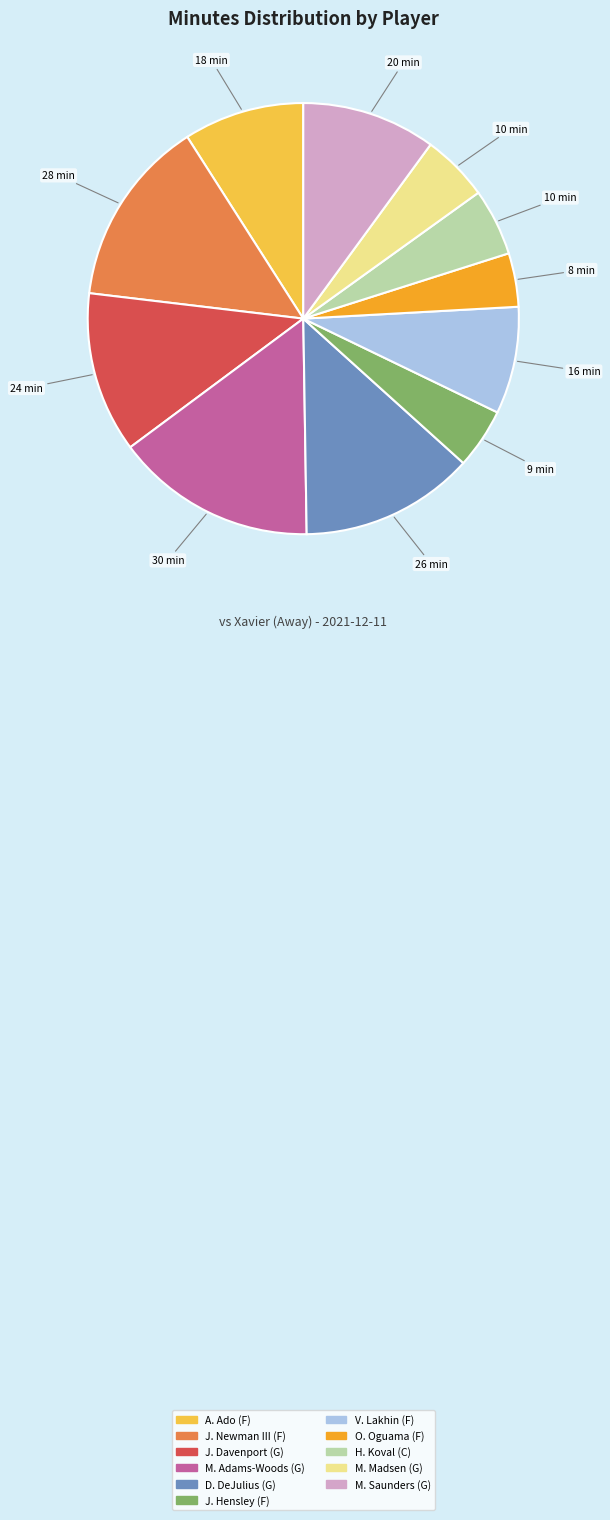

What is the largest slice in the pie chart?

M. Adams-Woods (G)